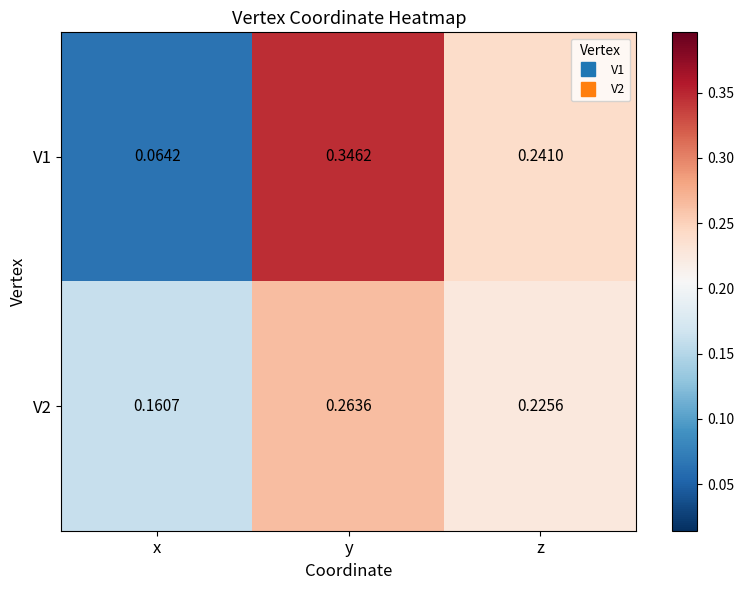

Where is V2 nearest to the value 0?

x